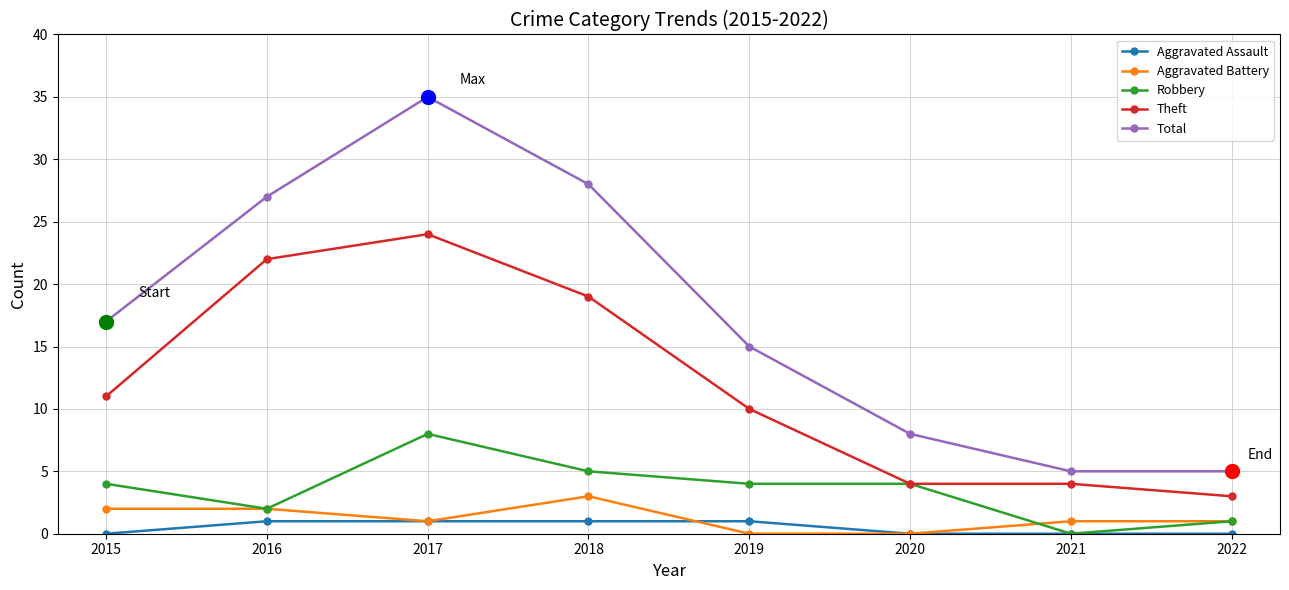

What is the value of the Theft point at the 7th from the left?

4